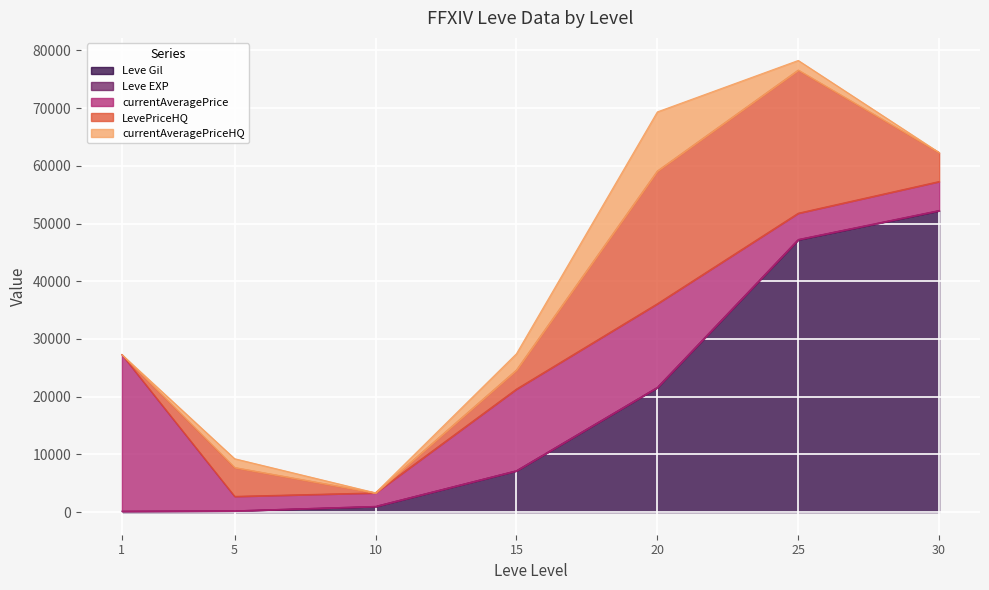

What is the total value across all series at 1?

27289